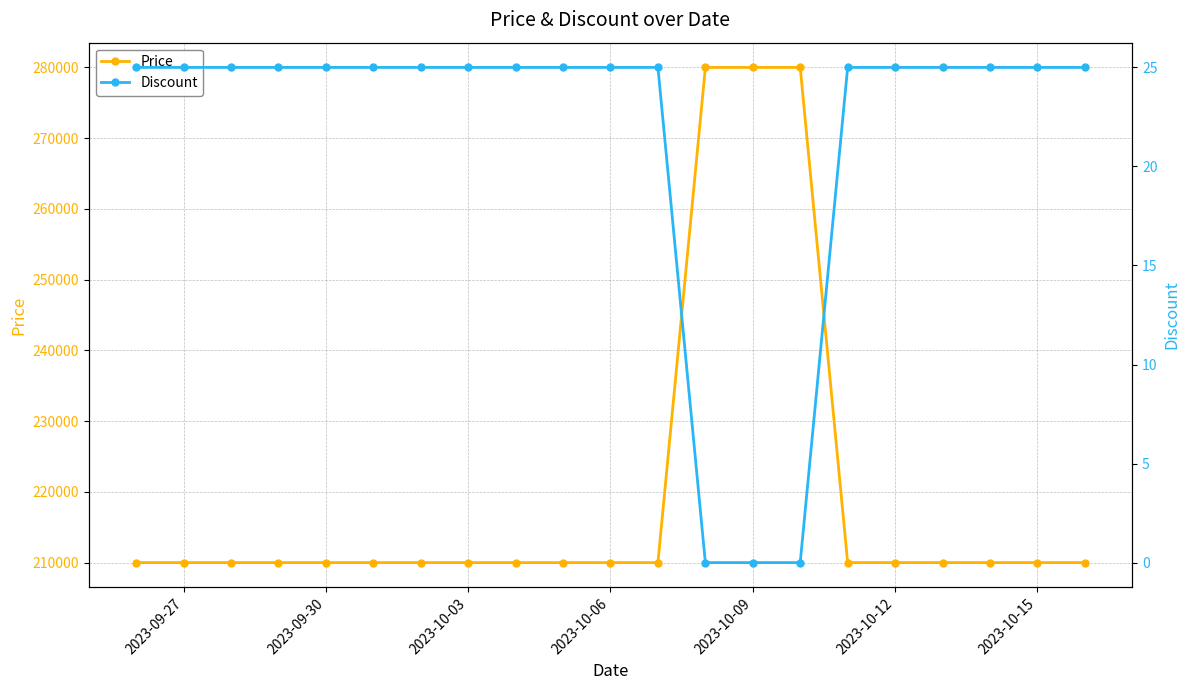

What is the highest value of the Price series?

280000